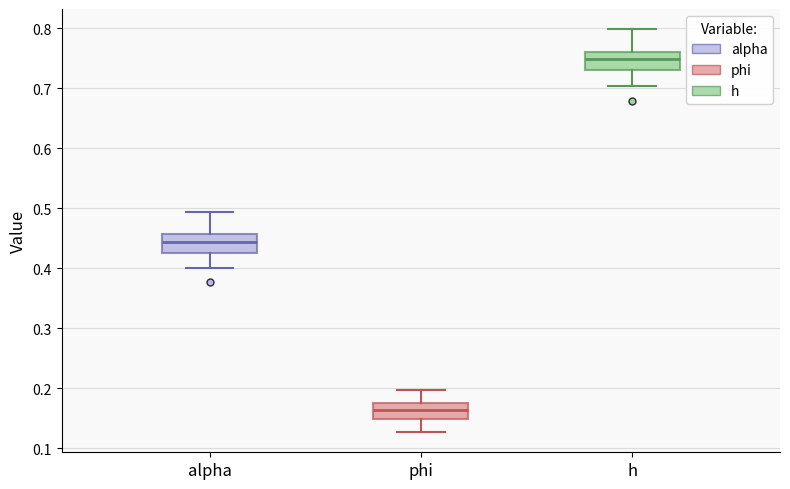

Where is the lower edge of the box for alpha on the y-axis? The values are not printed on the chart, so give them approximately, as read against the axis.

0.43